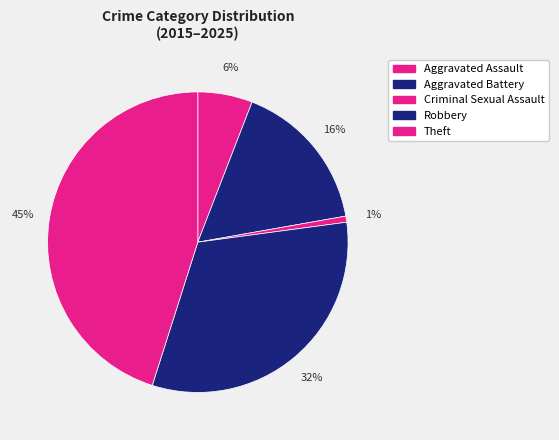

To the nearest percent, what is the combined percentage of Aggravated Battery and Theft?

61%